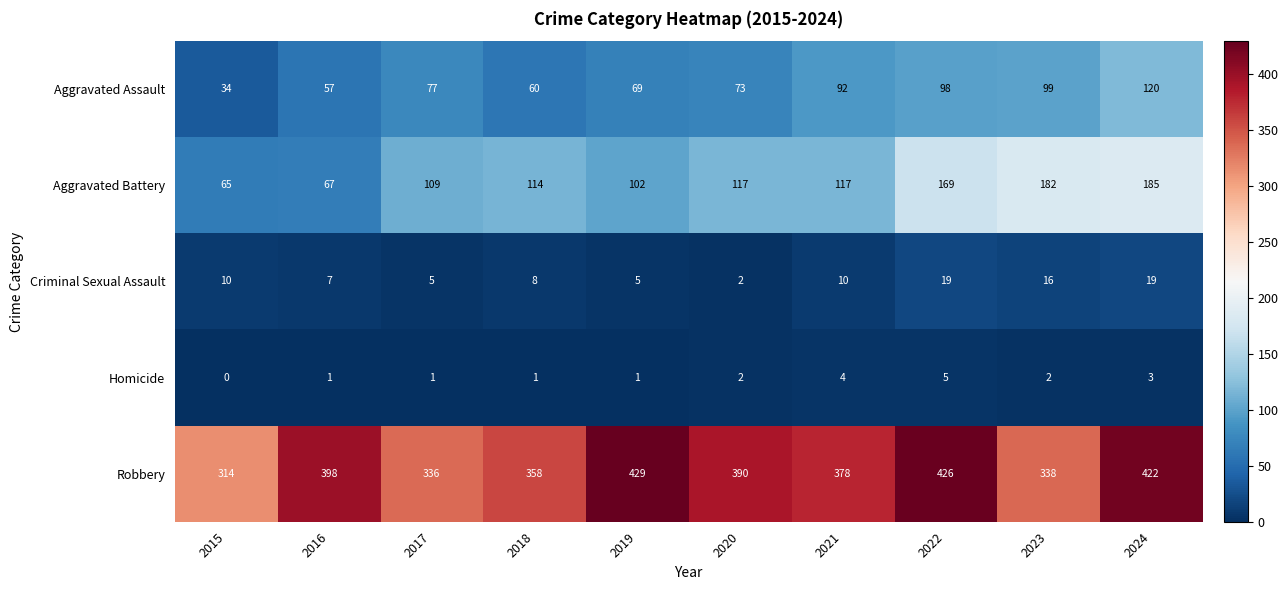

At which category does the chart reach its minimum across all series?

2015